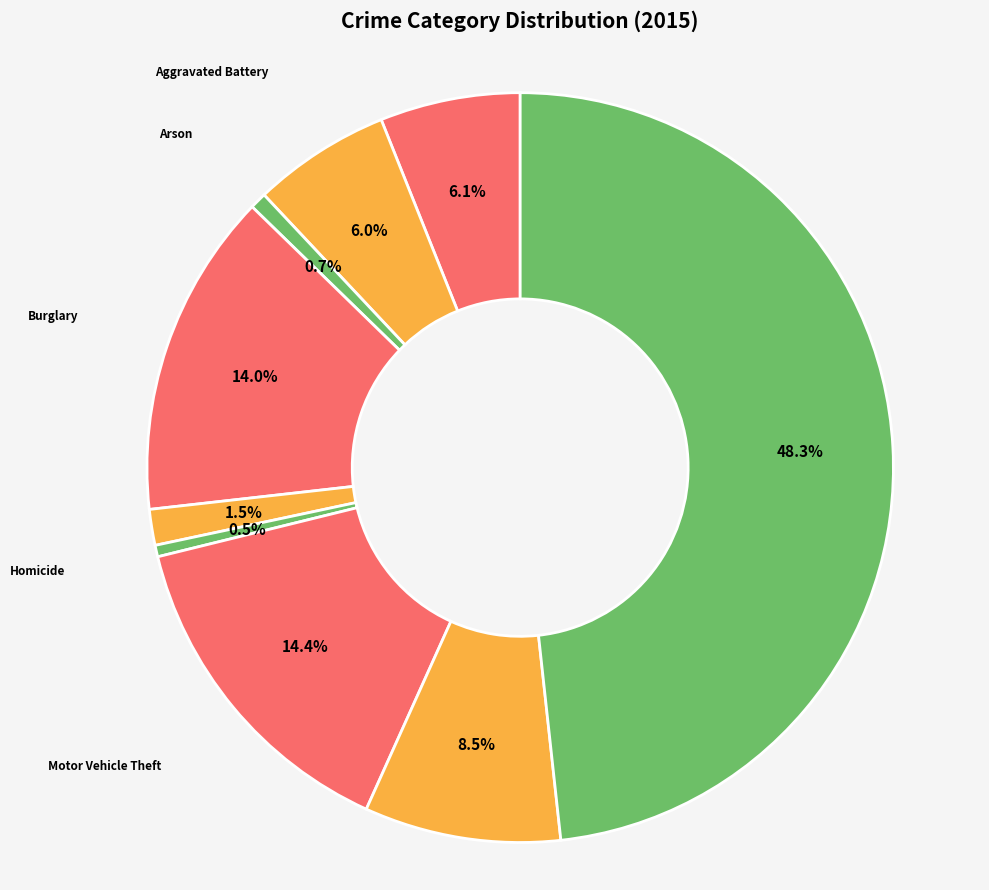

Does any single category account for the majority?

No